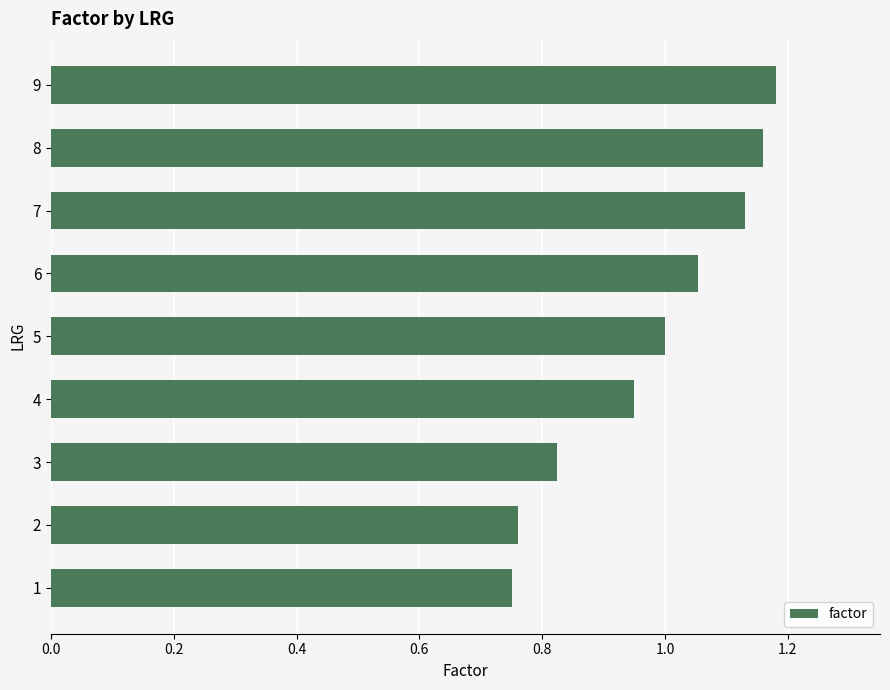

True or false: the data shows 0.4 at 8.

False